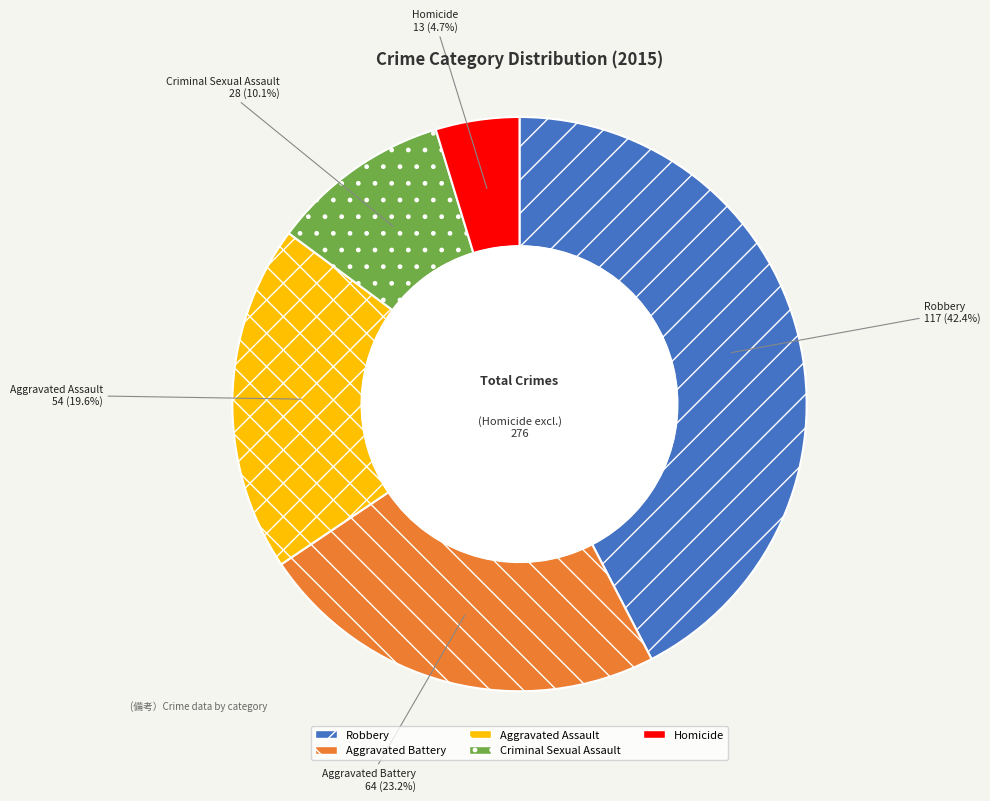

How much of the chart is everything except Criminal Sexual Assault?

89.9%